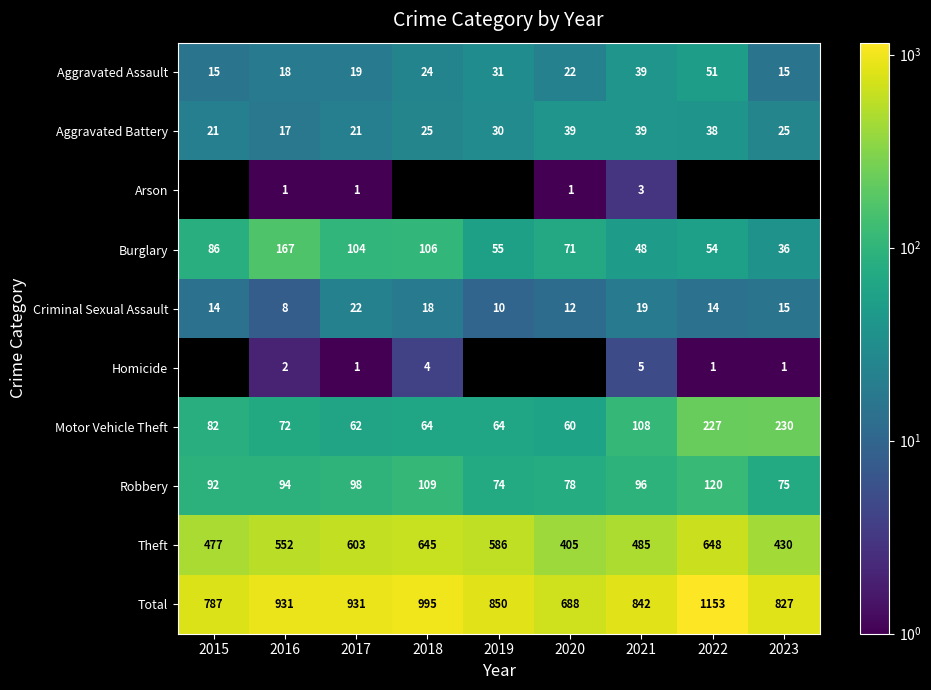

Where is Aggravated Assault nearest to the value 33?

2019